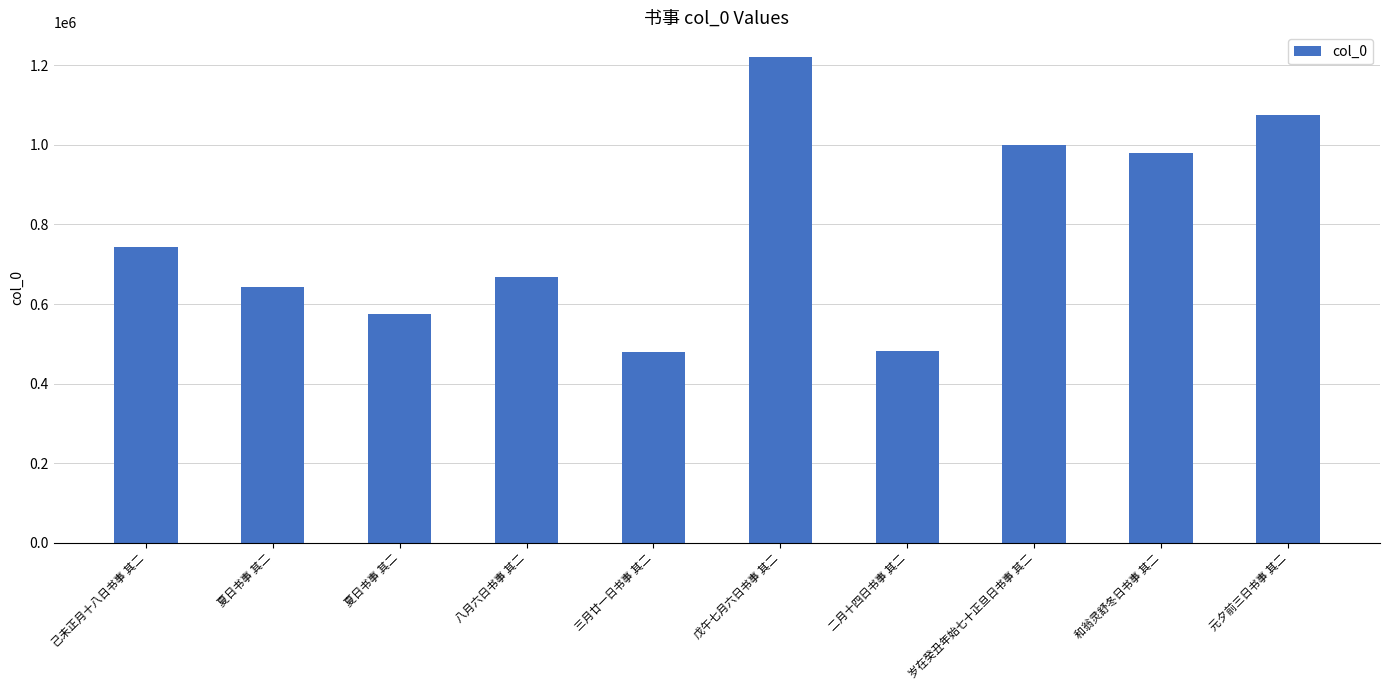

What is the change in value from 戊午七月六日书事 其二 to 元夕前三日书事 其二?

-145588